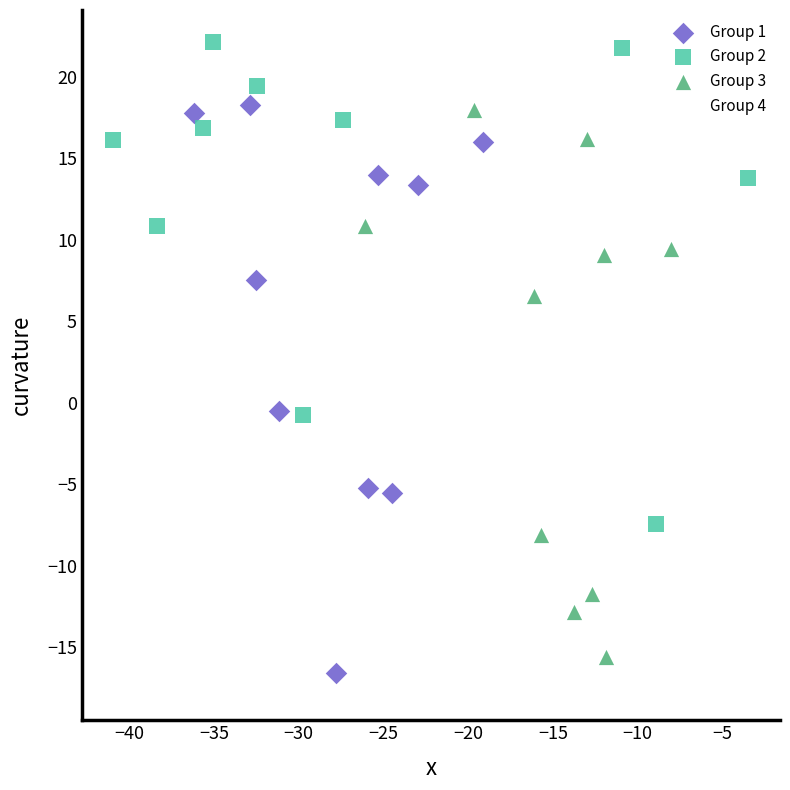

Which series contains the highest Y value?

Group 2